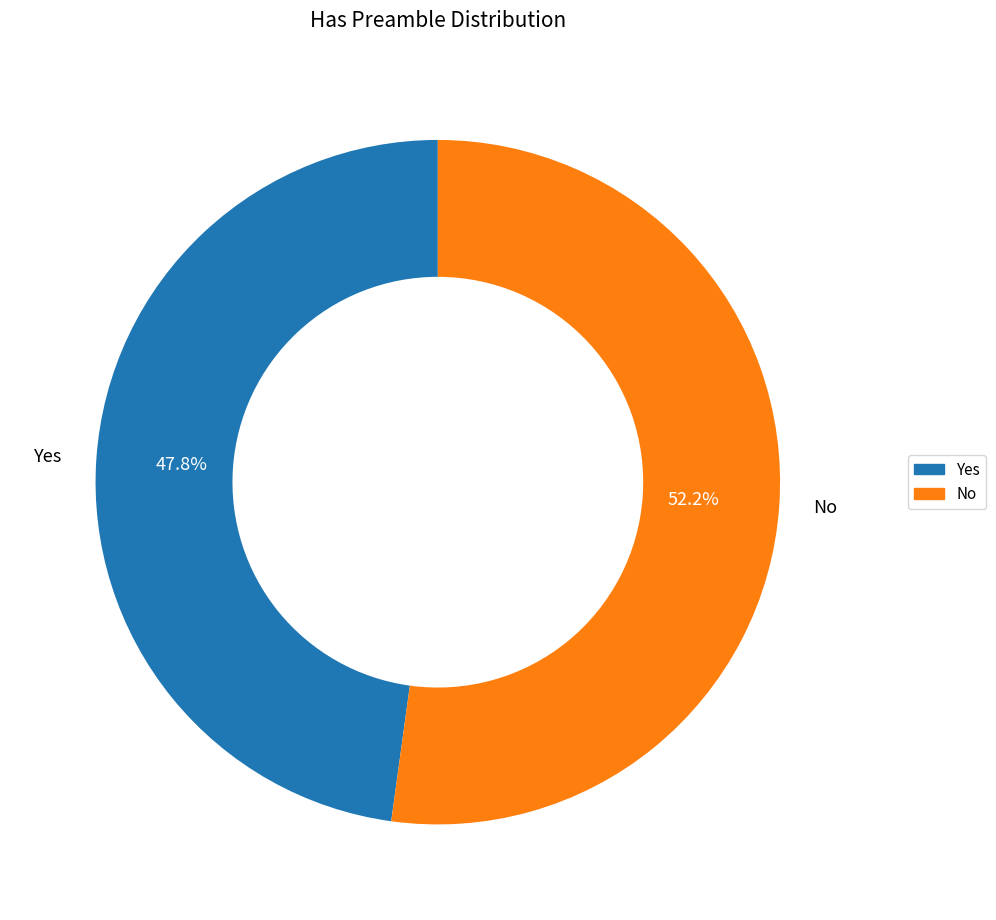

What is the majority slice?

No